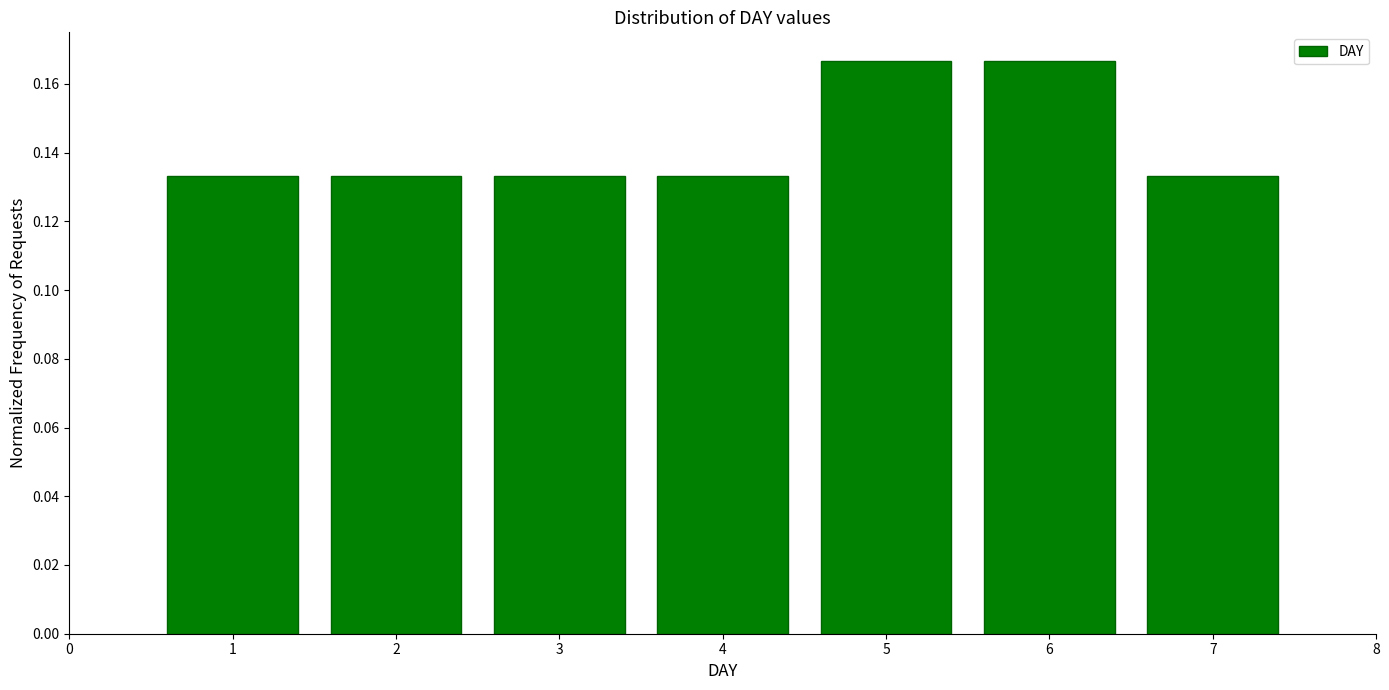

Reading left to right, transcribe this chart: for each bar, give the range it covers on the x-axis and its height. The values are not printed on the chart, so give them approximately, as read against the axis.

0.5 to 1.5: 0.134
1.5 to 2.5: 0.134
2.5 to 3.5: 0.134
3.5 to 4.5: 0.134
4.5 to 5.5: 0.166
5.5 to 6.5: 0.166
6.5 to 7.5: 0.134